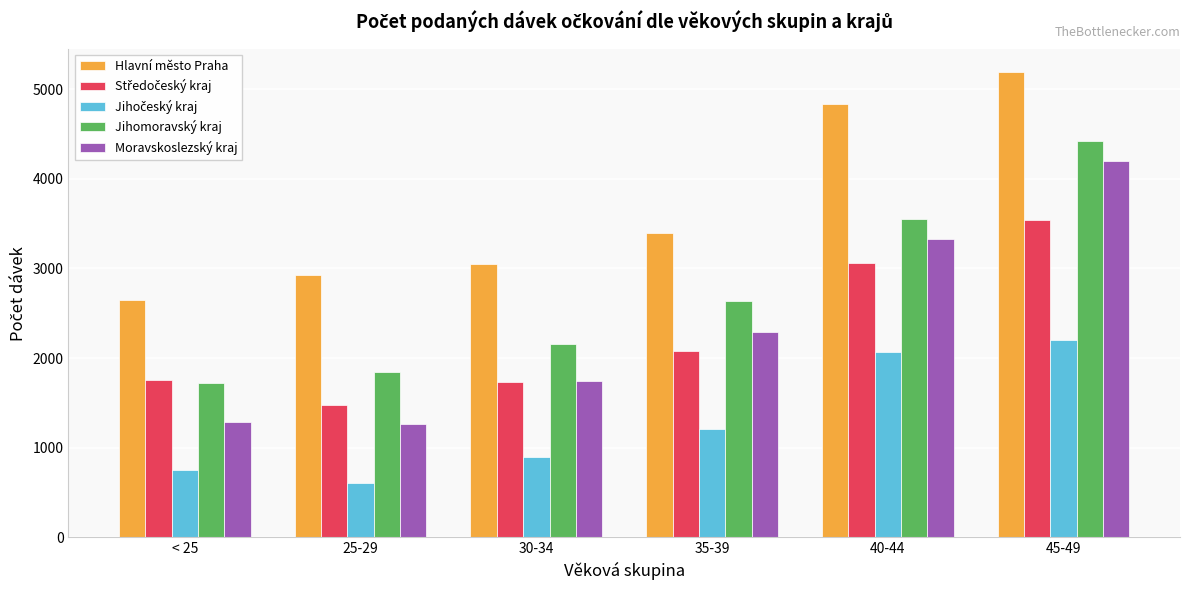

What is the difference between the Moravskoslezský kraj values at 35-39 and < 25?

1002